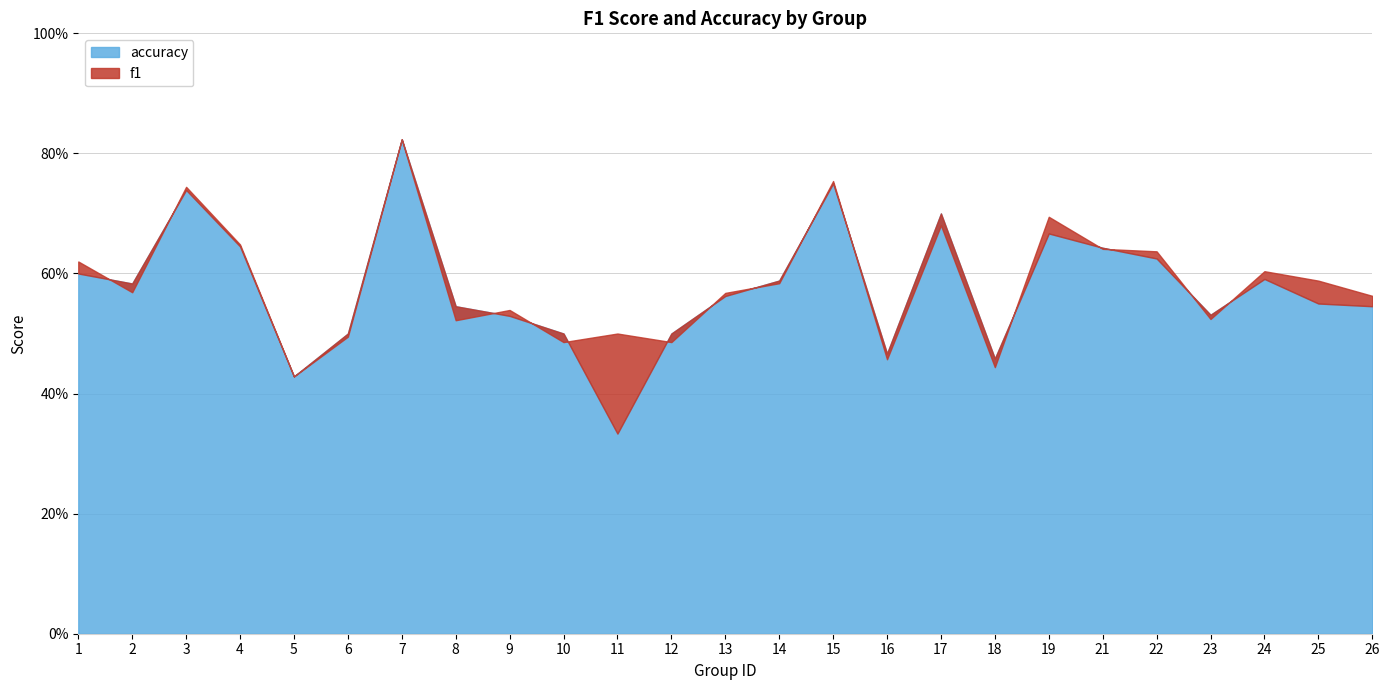

How many f1 values are between 0 and 1?

25